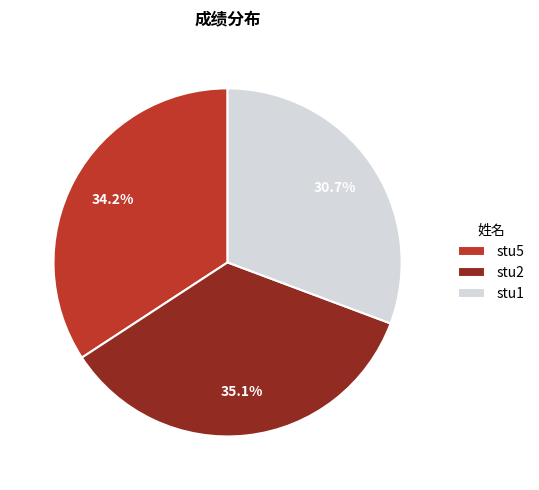

True or false: stu1 accounts for 20% of the total.

False